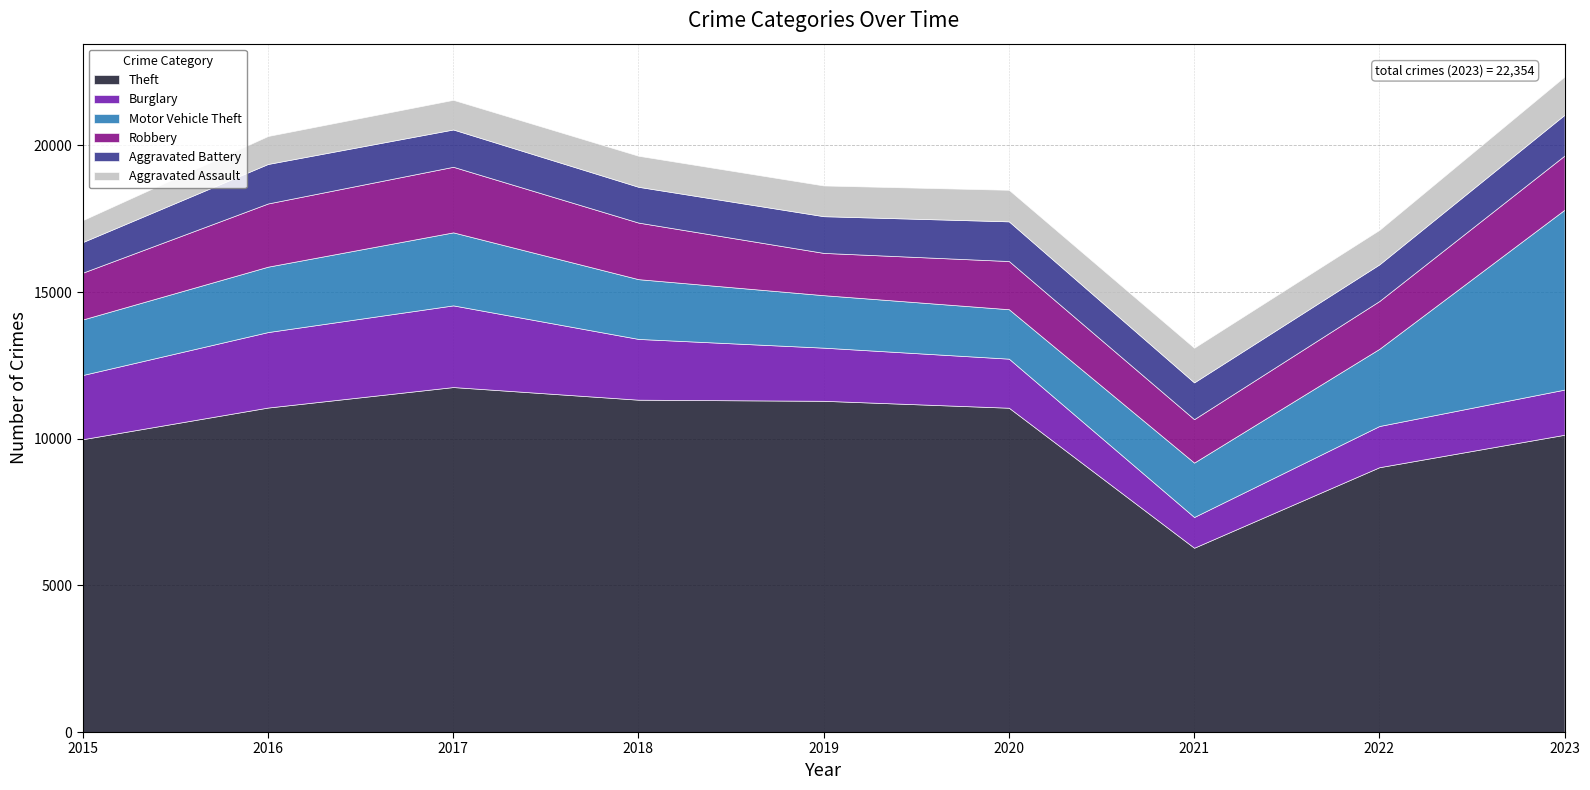

At which category does Aggravated Assault reach its first local valley?

2019